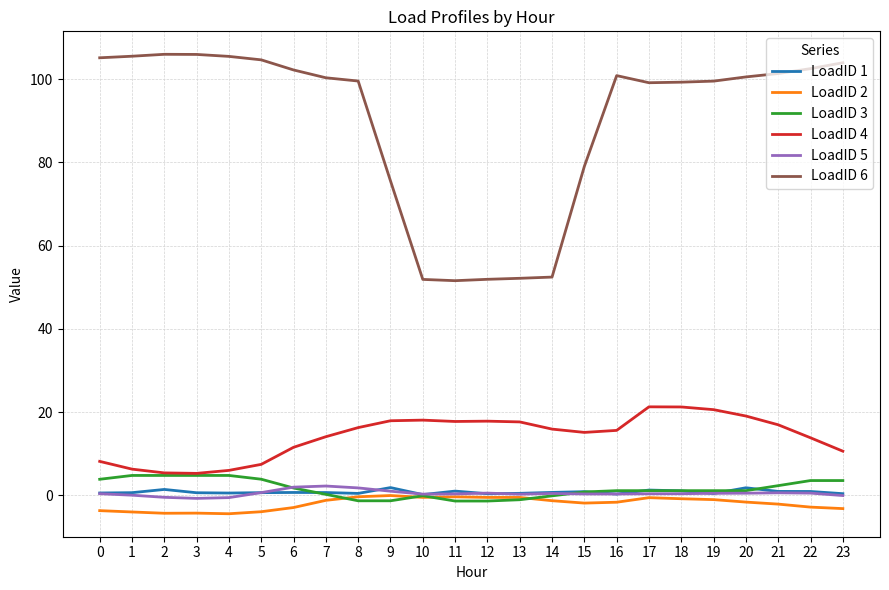

The LoadID 2 series shows -1.0 at 19. True or false?

True